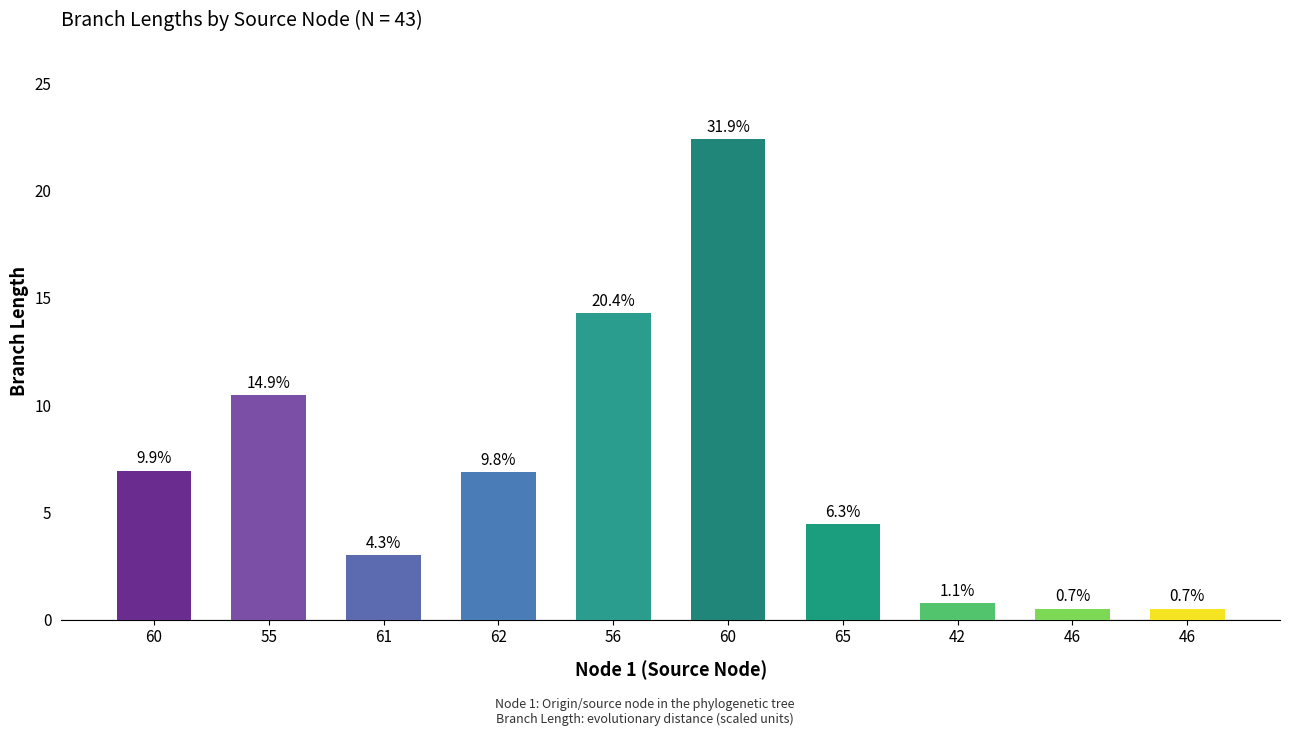

Reading left to right, extract all data points from this chart.

60=6.9	55=10.5	61=3.0	62=6.9	56=14.3	60=22.4	65=4.4	42=0.8	46=0.5	46=0.5